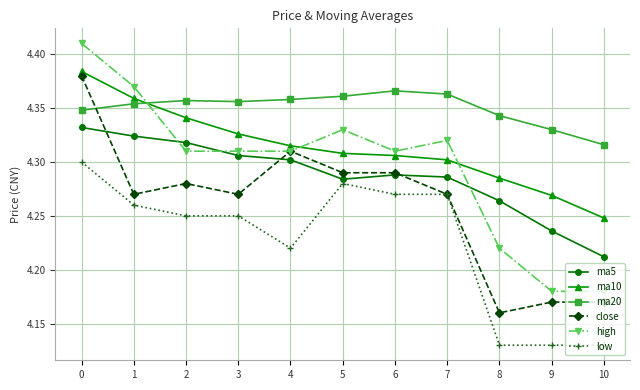

The value of ma5 at 2 is 4.3. True or false?

True